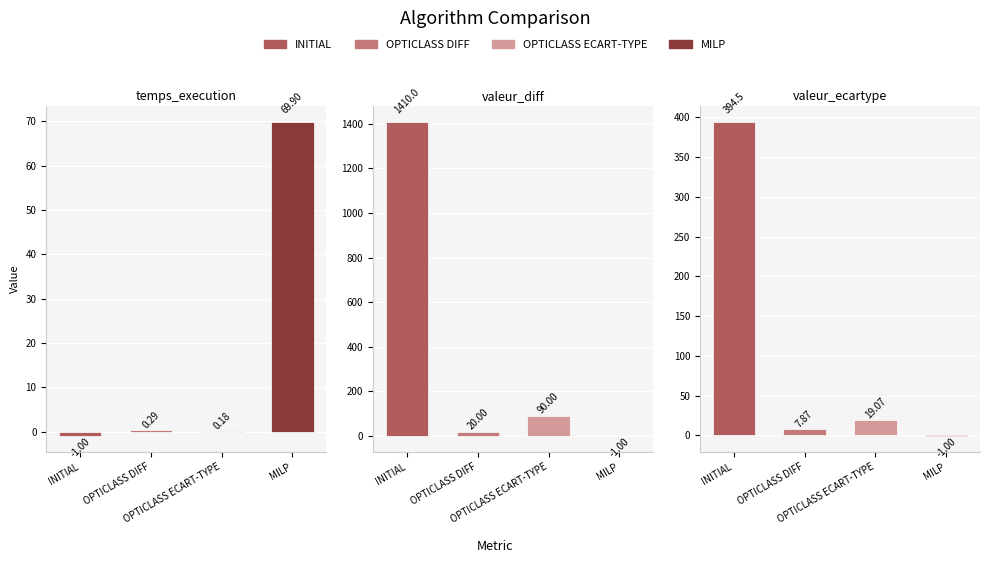

At which label does INITIAL reach its peak?

valeur_diff